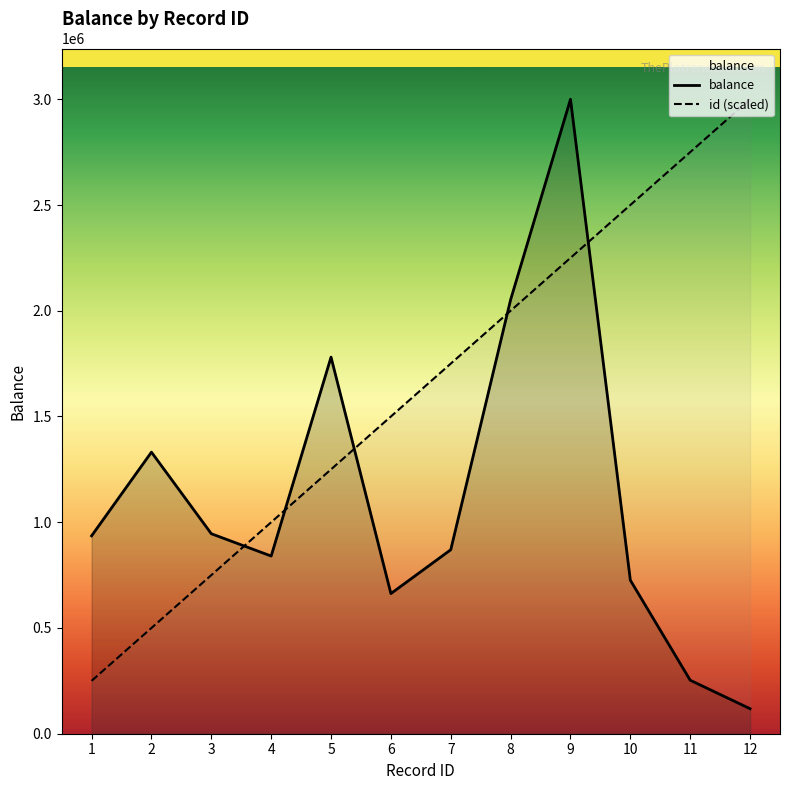

At which label does id (scaled) first exceed 1750000?

8